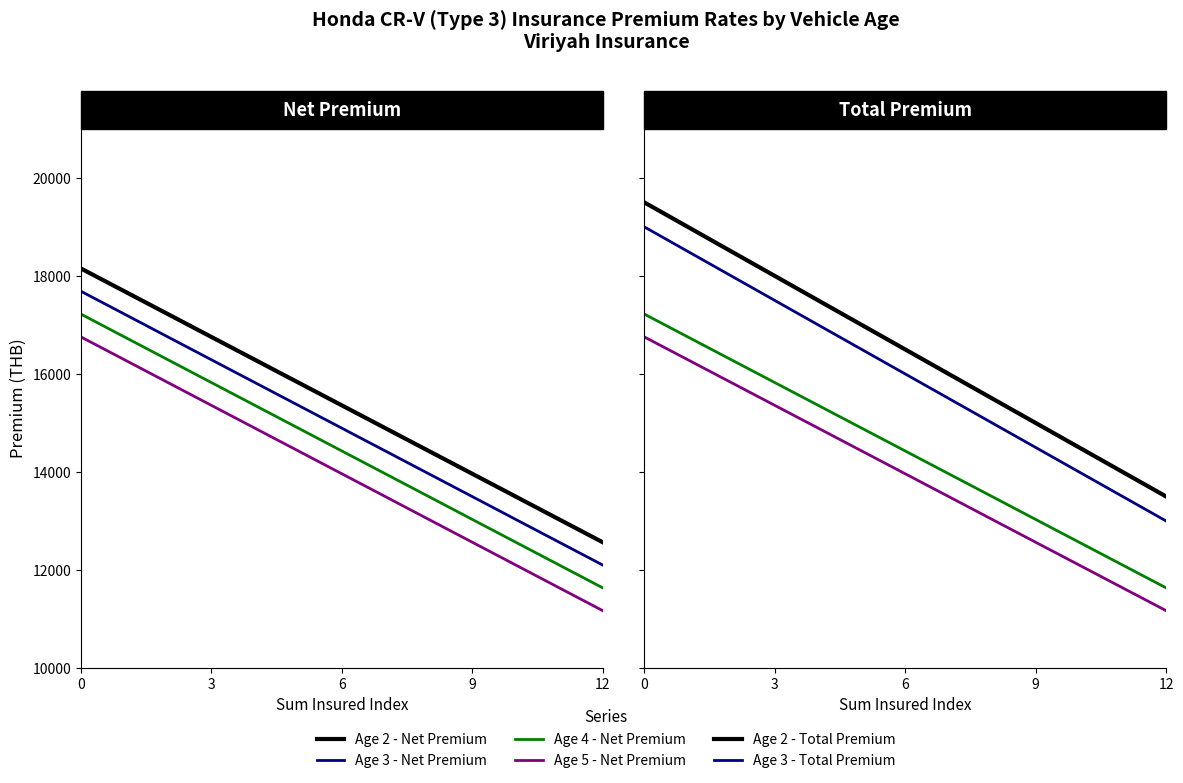

Reading left to right, what are all the values shown in this chart?

Age 2 - Net Premium: 18151.3	17686.0	17220.7	16754.4	16289.1	15823.9	15358.6	14893.3	14428.0	13962.7	13497.4	13031.1	12565.8
Age 3 - Net Premium: 17686.0	17220.7	16754.4	16289.1	15823.9	15358.6	14893.3	14428.0	13962.7	13497.4	13031.1	12565.8	12100.5
Age 4 - Net Premium: 17220.7	16754.4	16289.1	15823.9	15358.6	14893.3	14428.0	13962.7	13497.4	13031.1	12565.8	12100.5	11635.2
Age 5 - Net Premium: 16754.4	16289.1	15823.9	15358.6	14893.3	14428.0	13962.7	13497.4	13031.1	12565.8	12100.5	11635.2	11170.0
Age 2 - Total Premium: 19500.0	19000.0	18500.0	18000.0	17500.0	17000.0	16500.0	16000.0	15500.0	15000.0	14500.0	14000.0	13500.0
Age 3 - Total Premium: 19000.0	18500.0	18000.0	17500.0	17000.0	16500.0	16000.0	15500.0	15000.0	14500.0	14000.0	13500.0	13000.0